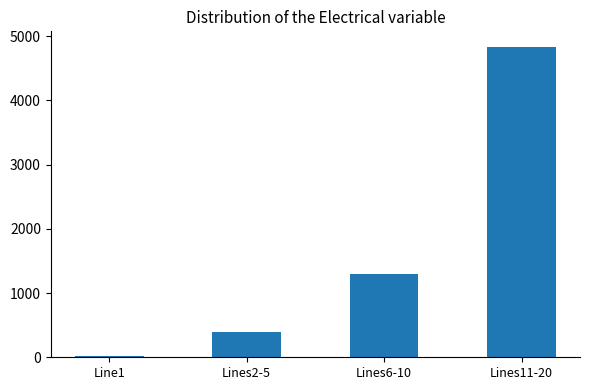

Between Lines2-5 and Lines11-20, which is larger?

Lines11-20